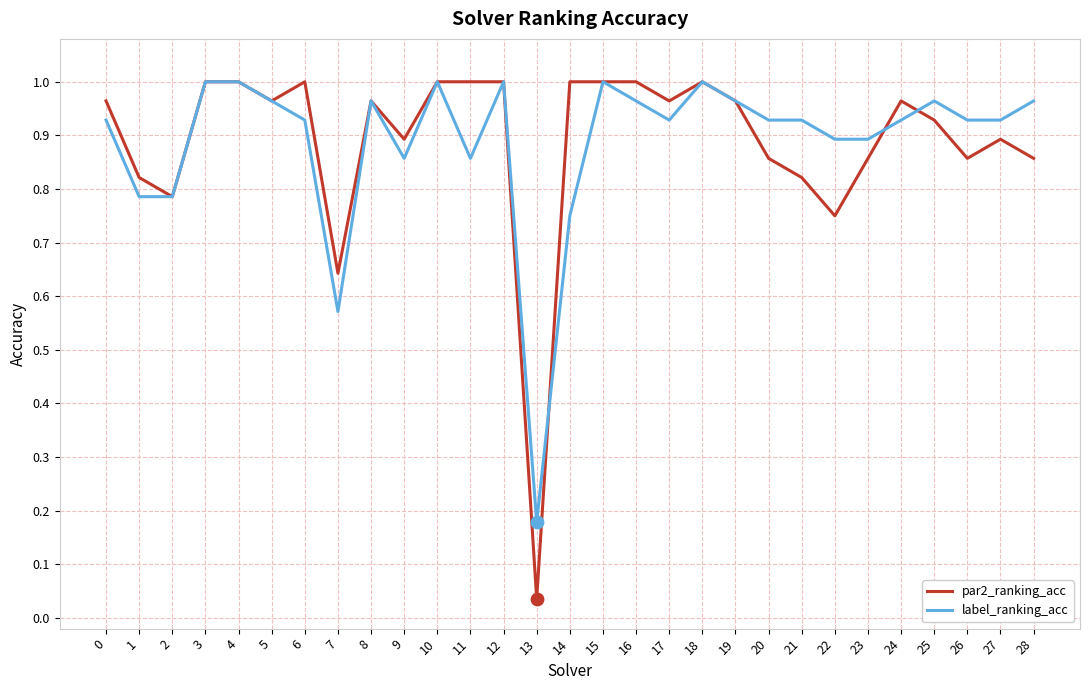

Is the value of par2_ranking_acc at 18 greater than the value of label_ranking_acc at 17?

Yes